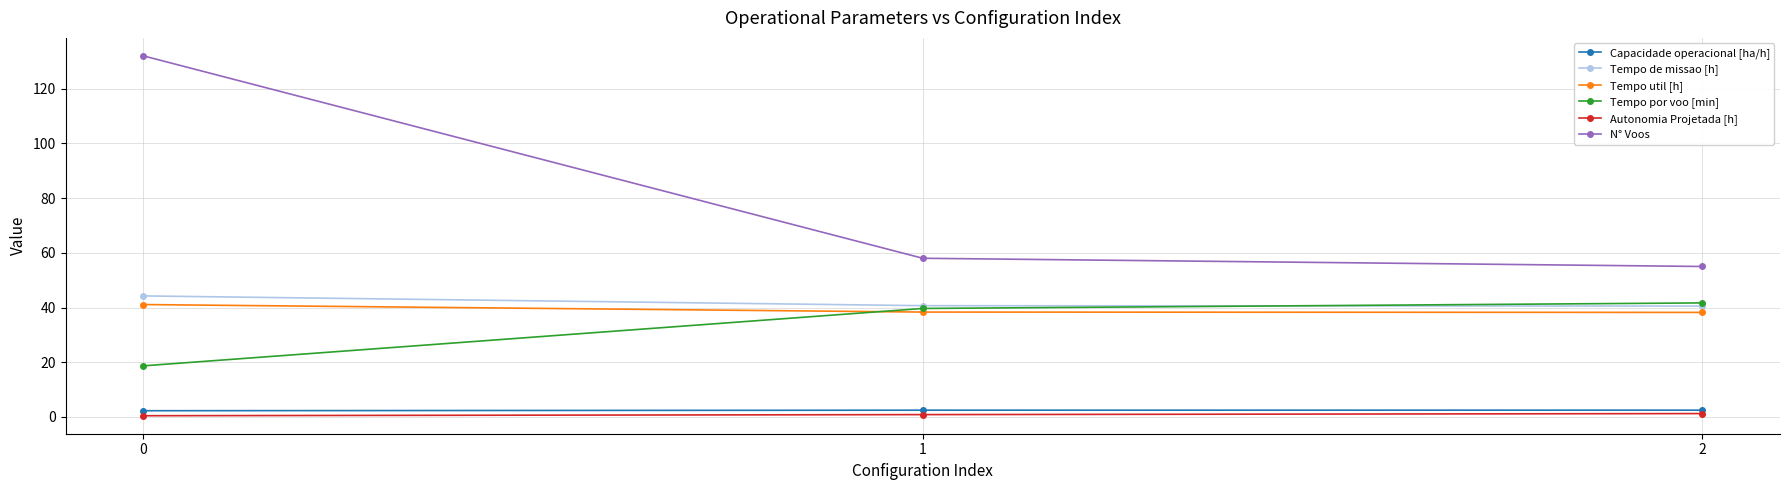

How many lines are shown in the chart?

6